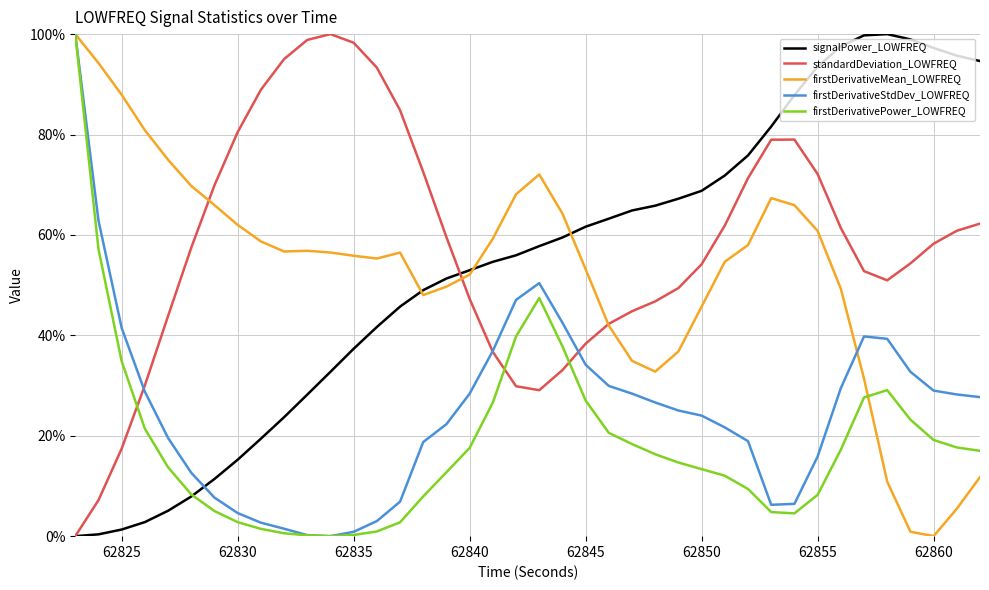

What is the maximum value shown in the chart?

100.0